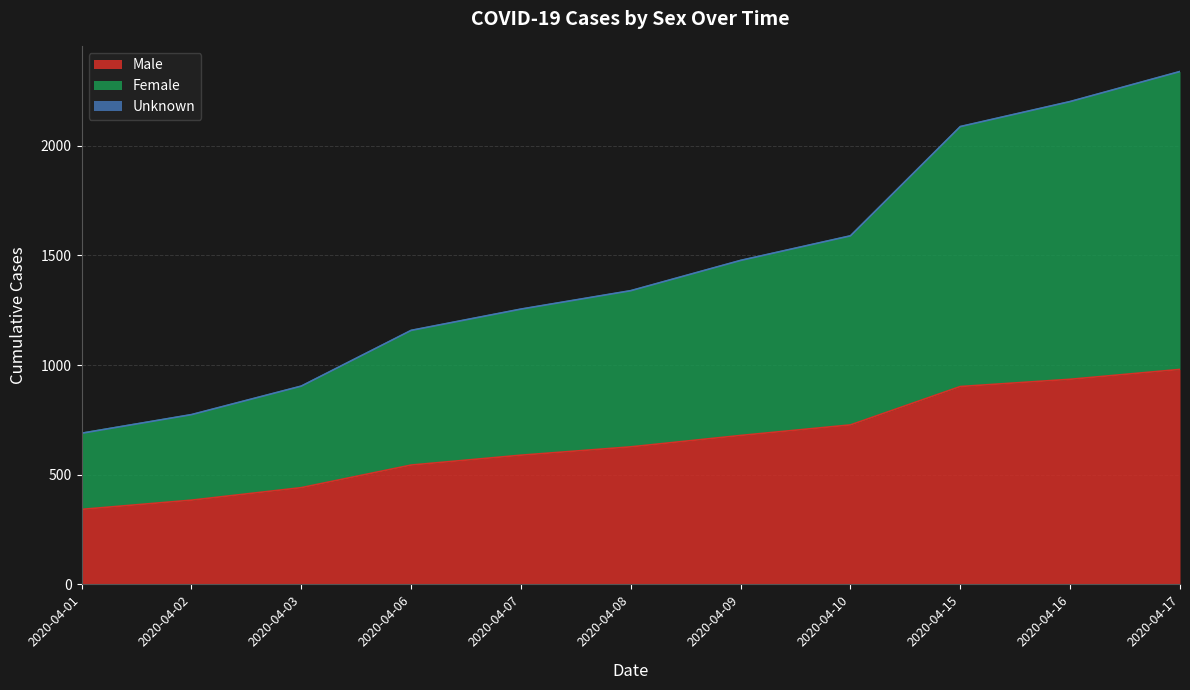

True or false: Male and Female intersect in this chart.

False